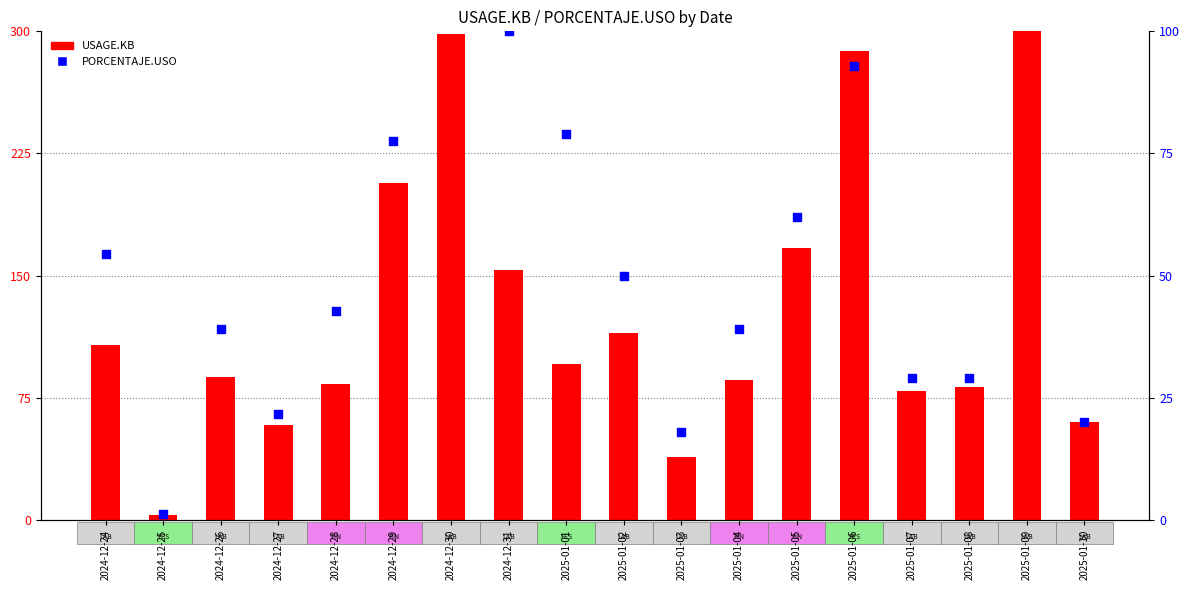

At how many categories does at least one series exceed 200?

4